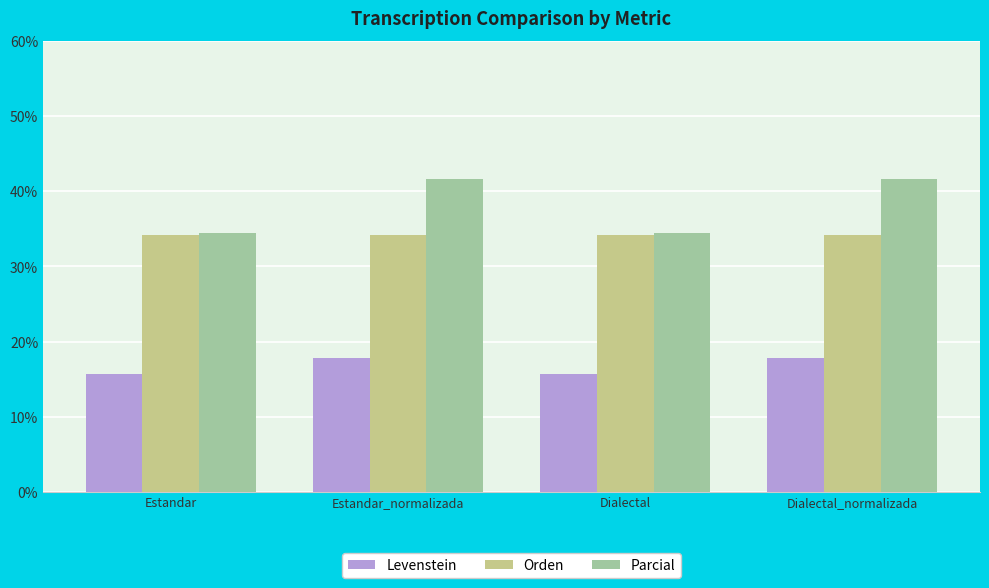

What is the sum of all Parcial values?

152.3